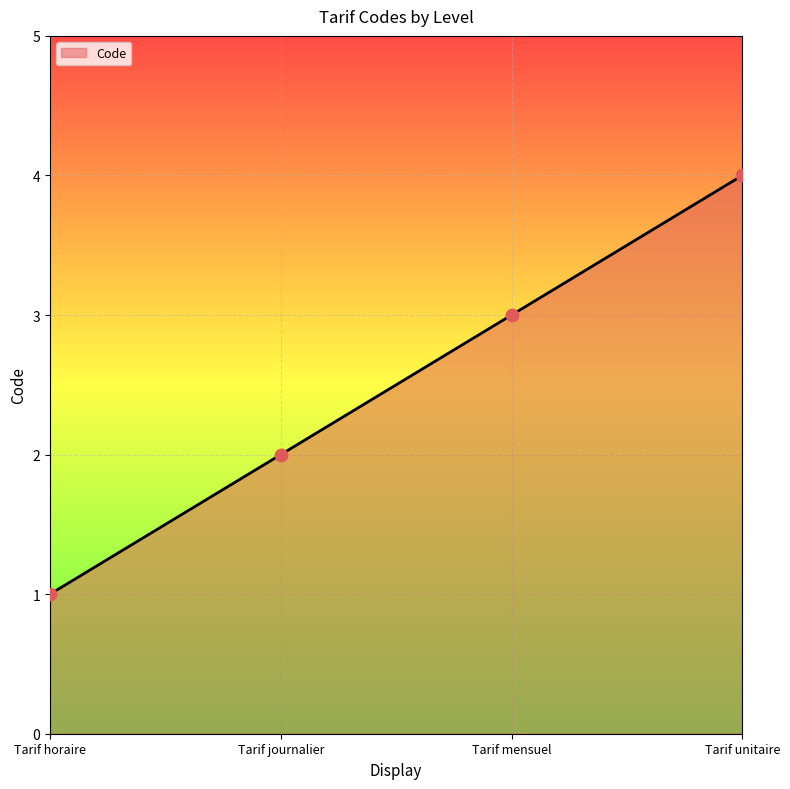

What is the change in value from Tarif horaire to Tarif unitaire?

+3